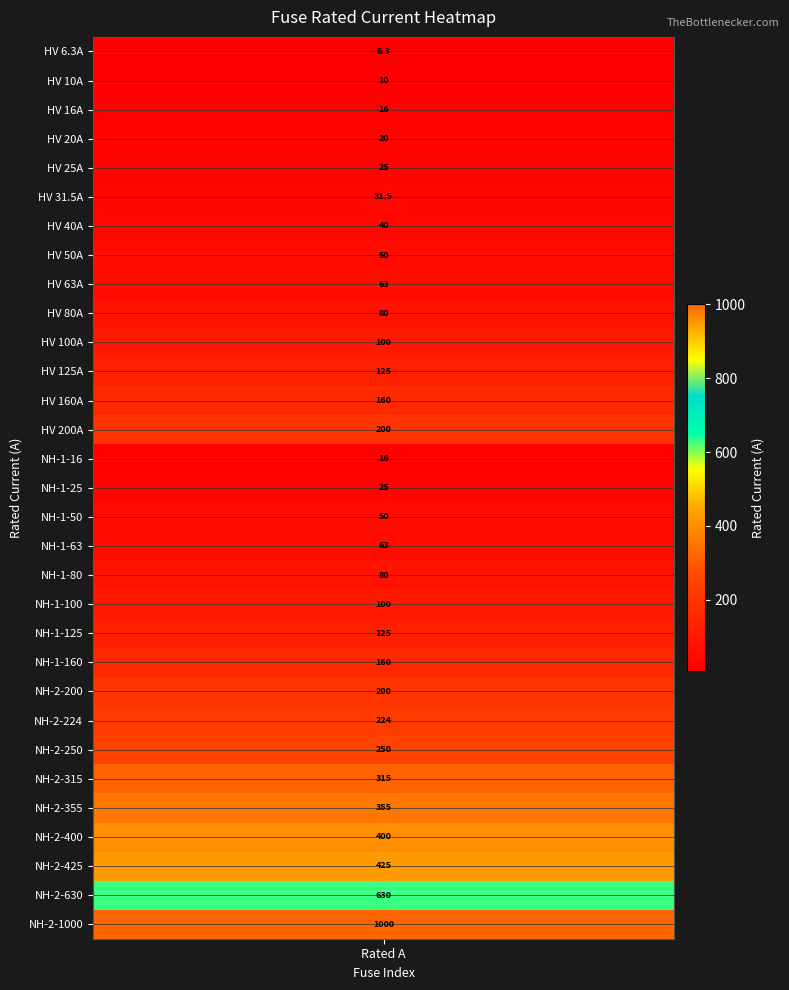

The chart shows a value of 134.0 at 27. True or false?

False